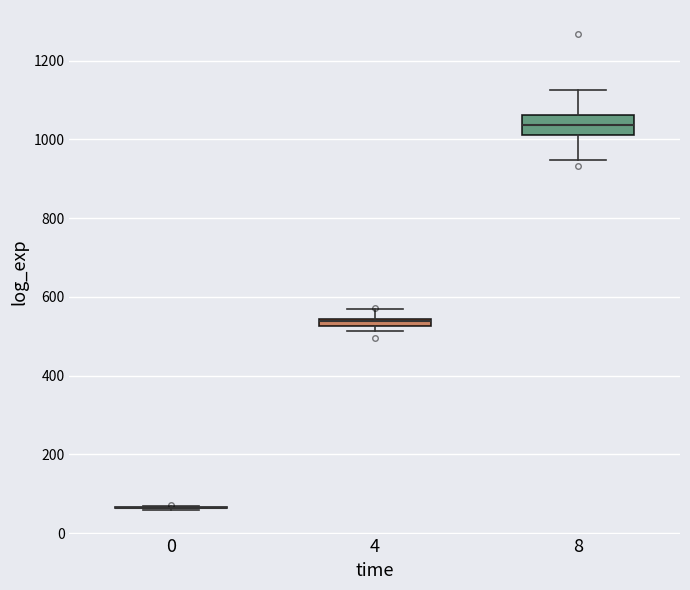

Where is the lower edge of the box at x = 8 on the y-axis? The values are not printed on the chart, so give them approximately, as read against the axis.

1020